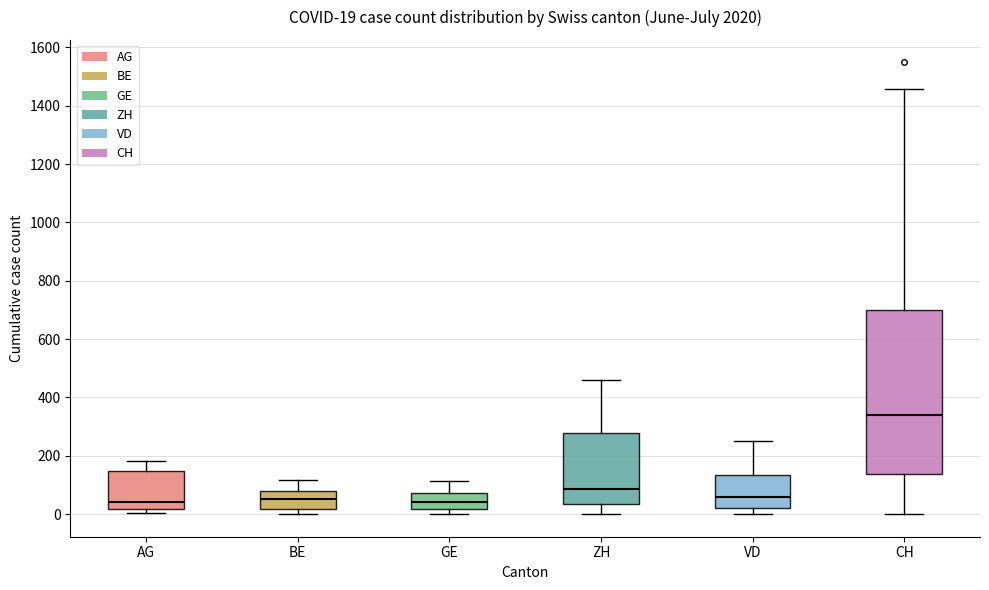

Comparing the boxes themselves (not the whiskers), which one is the tallest?

CH